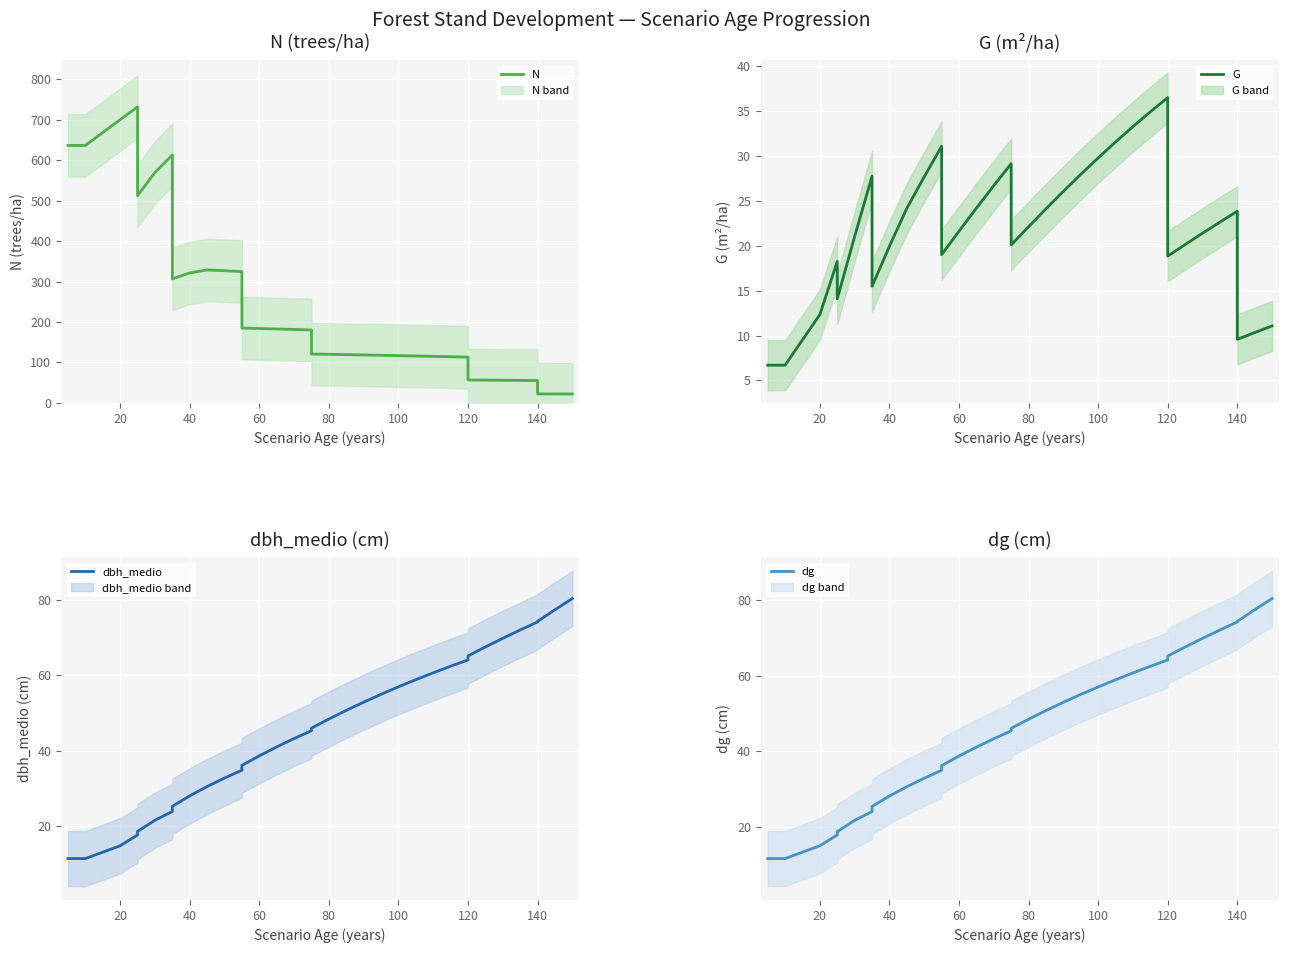

What is the difference between the maximum and minimum values in the N series?

710.3